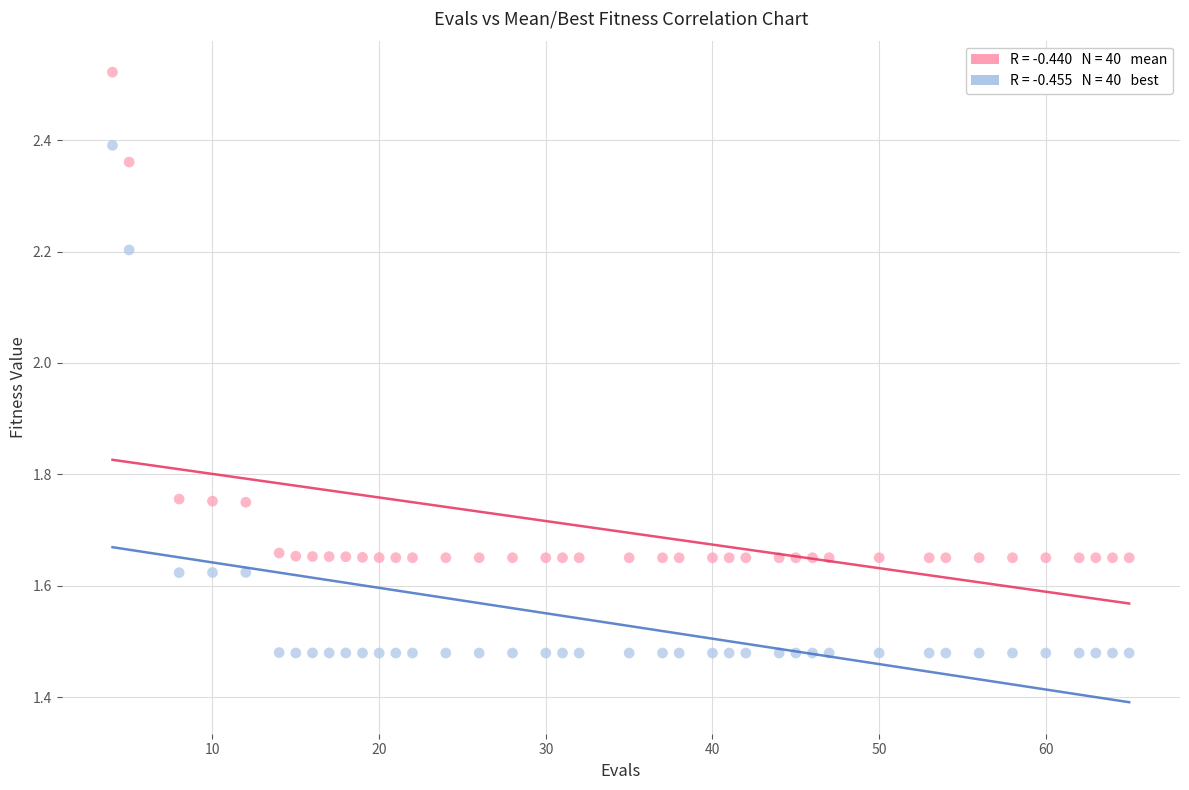

Across all series, what Y value is closest to 2?

2.2